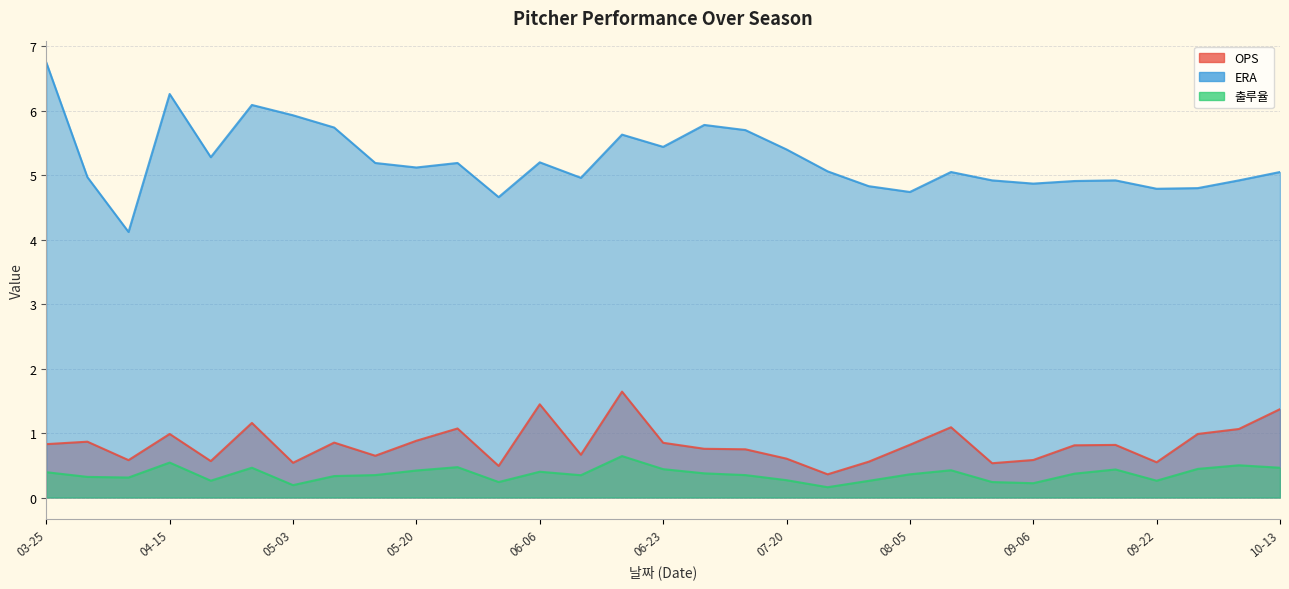

True or false: 출루율 and ERA intersect in this chart.

False